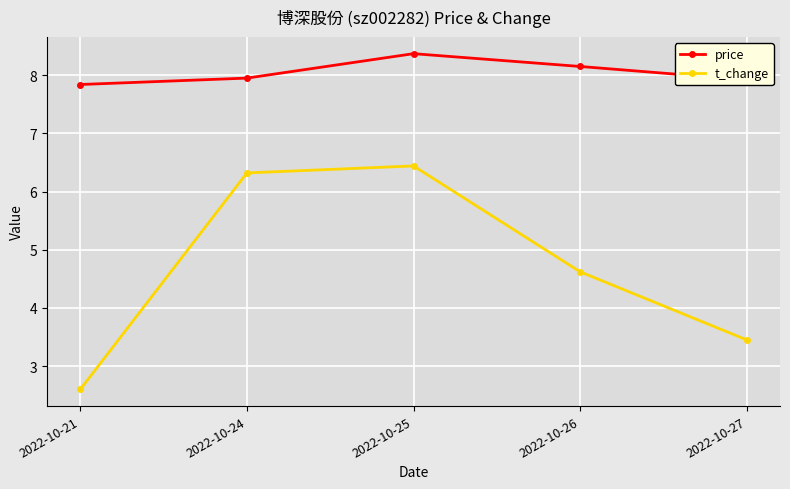

Between 2022-10-24 and 2022-10-26, which series saw the biggest shift?

t_change